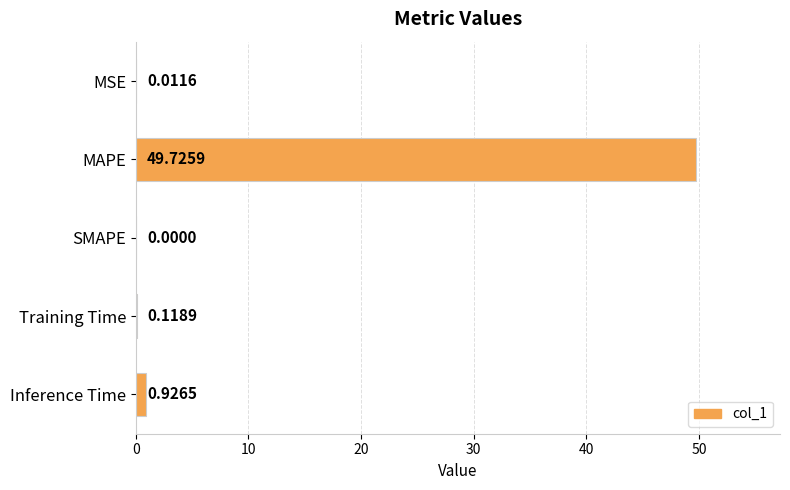

What is the change in value from SMAPE to Training Time?

+0.1